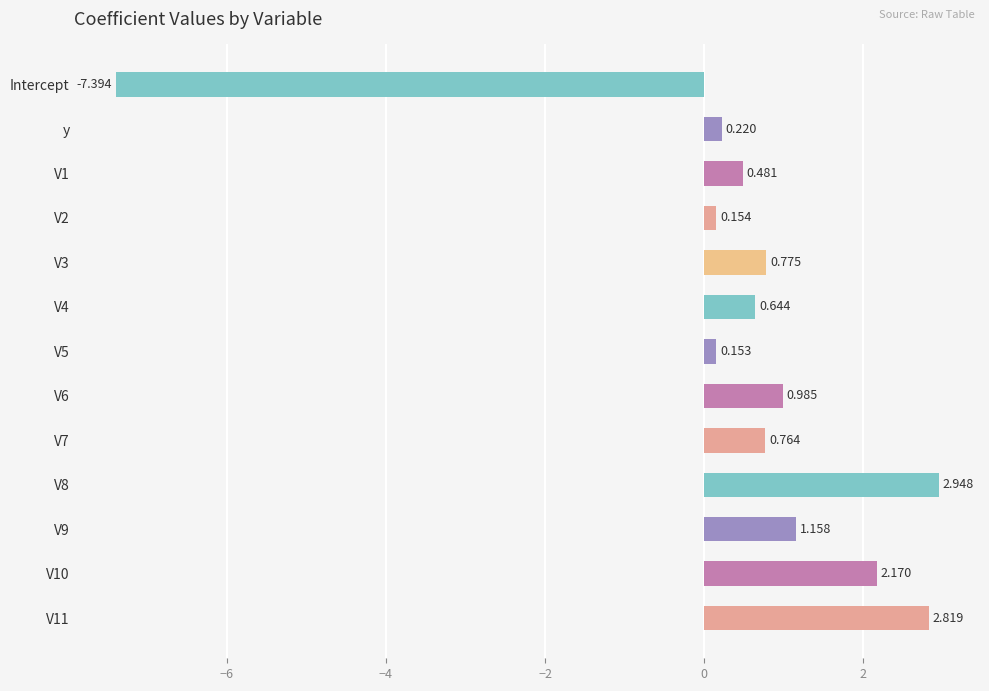

How many bars are there in total?

13